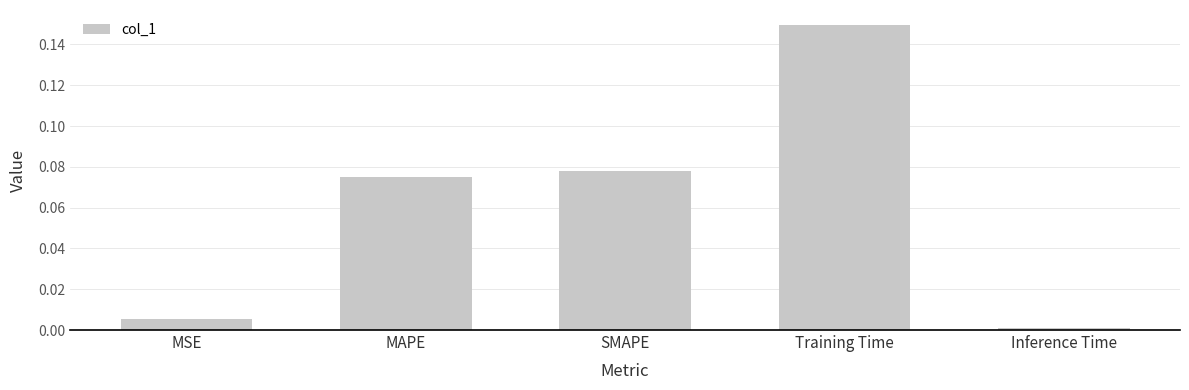

What is the sum of all values?

0.3